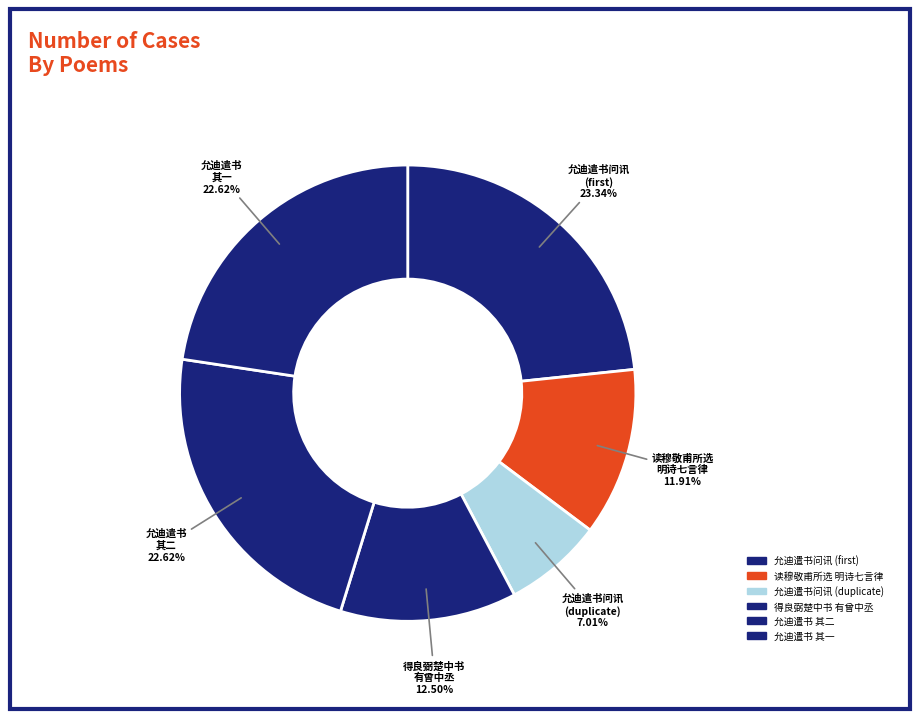

How many slices are in this pie chart?

6